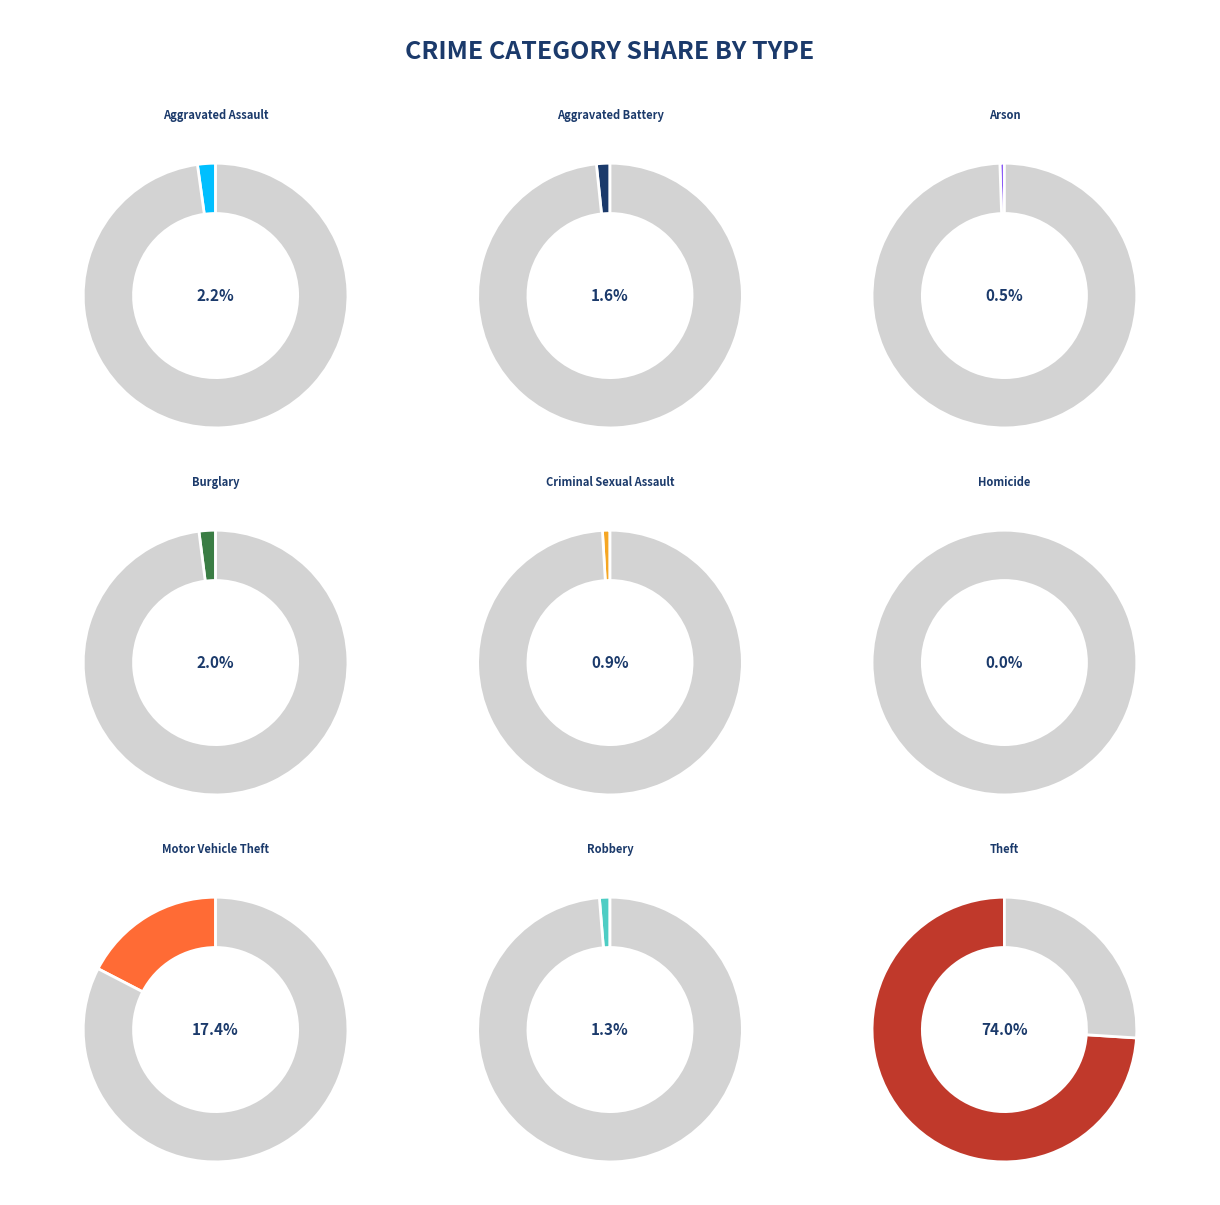

To the nearest percent, what is the average slice percentage?

11%